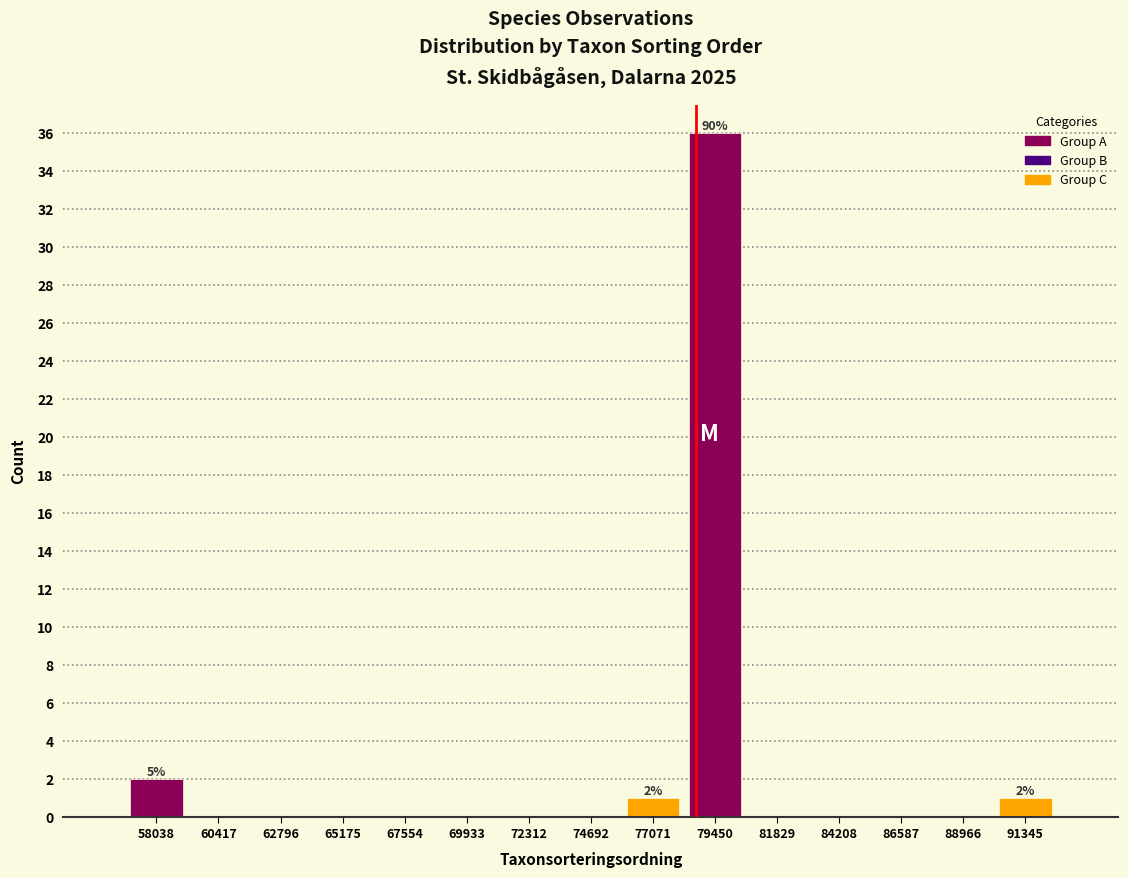

Which range on the x-axis has the tallest bar?

78500 to 80500